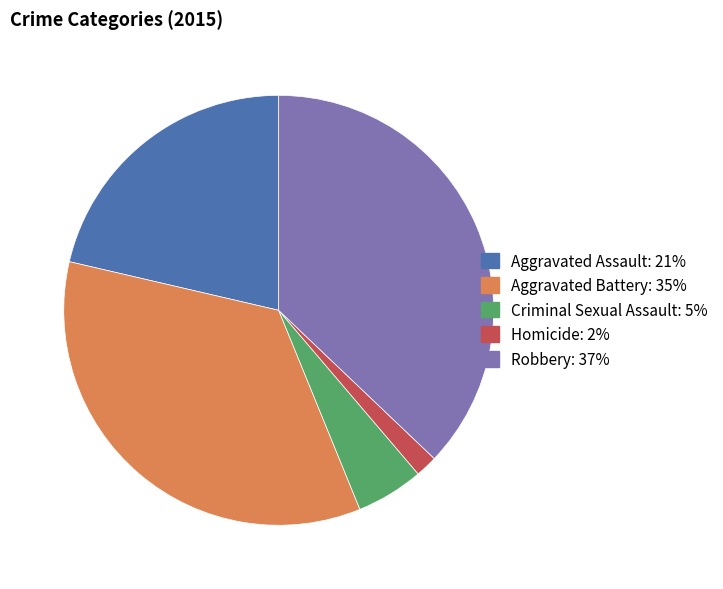

Does Aggravated Assault represent more than half of the total?

No